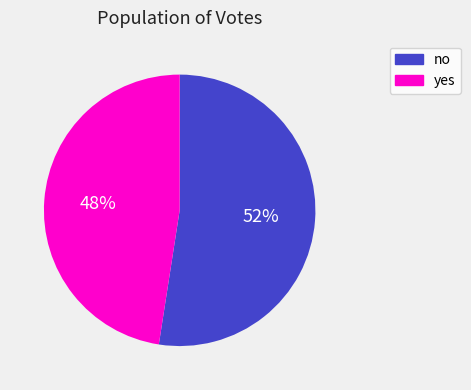

To the nearest percent, what is the combined percentage of no and yes?

100%